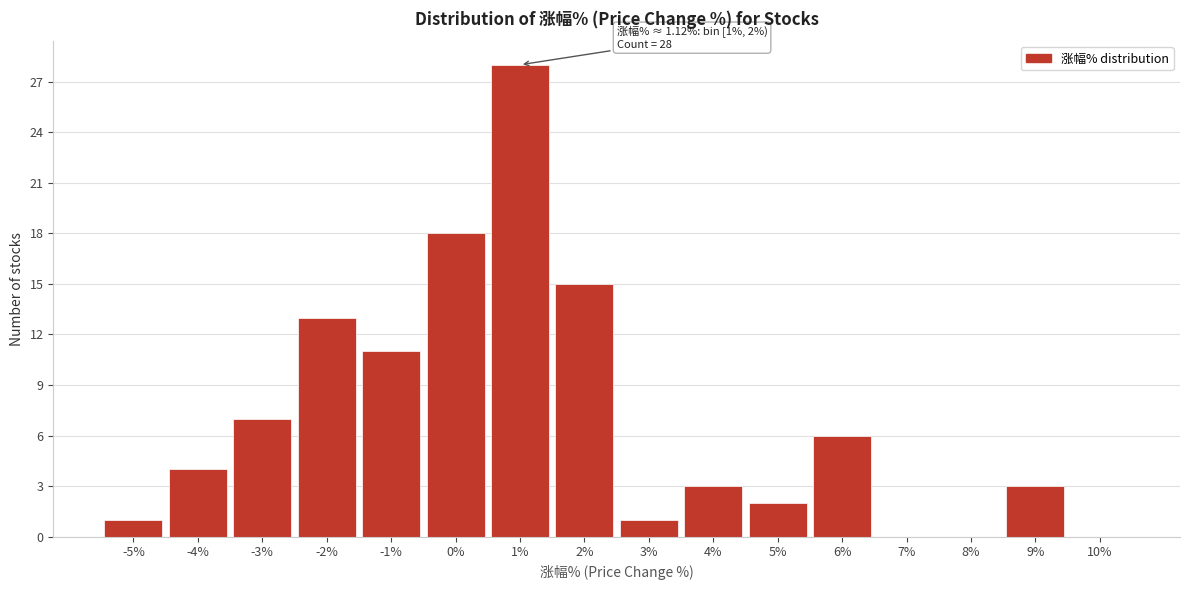

Reading left to right, transcribe all the data shown in this chart.

-5%=1	-4%=4	-3%=7	-2%=13	-1%=11	0%=18	1%=28	2%=15	3%=1	4%=3	5%=2	6%=6	7%=0	8%=0	9%=3	10%=0